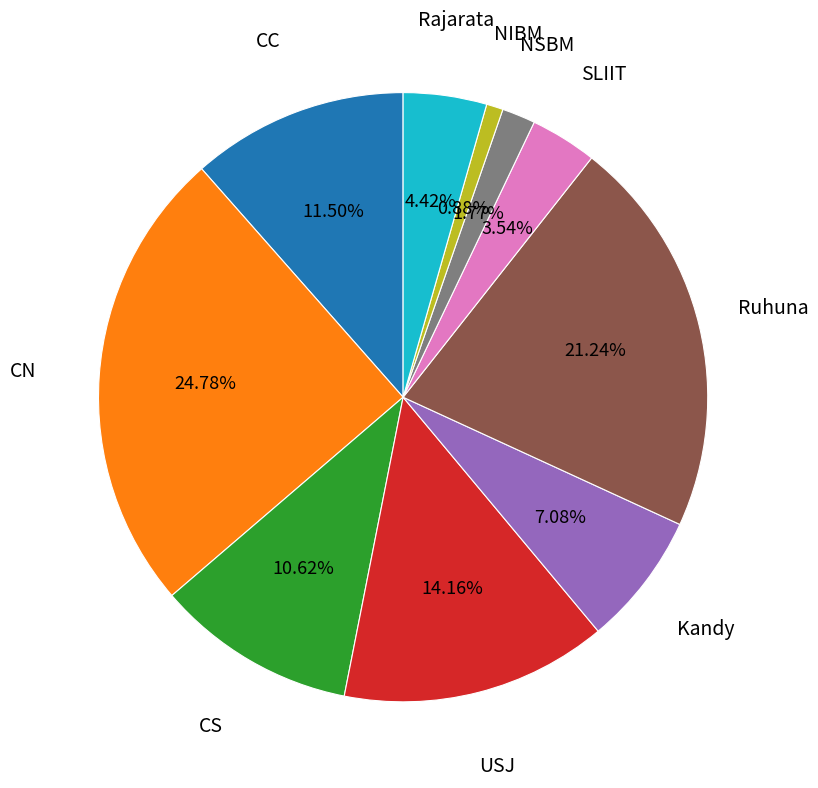

What percentage is the NIBM slice, to the nearest percent?

1%